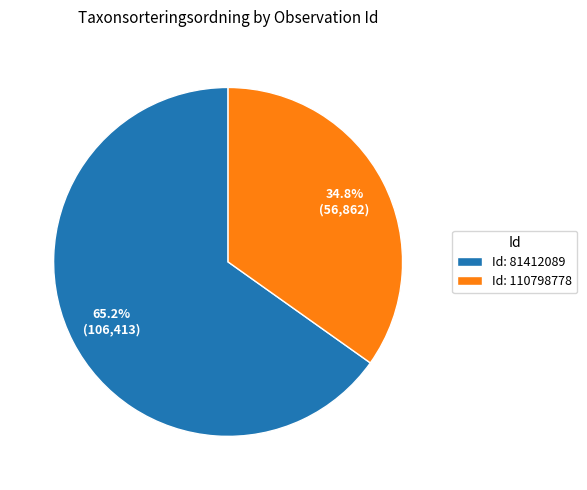

Which category has the biggest portion of the pie?

Id: 81412089